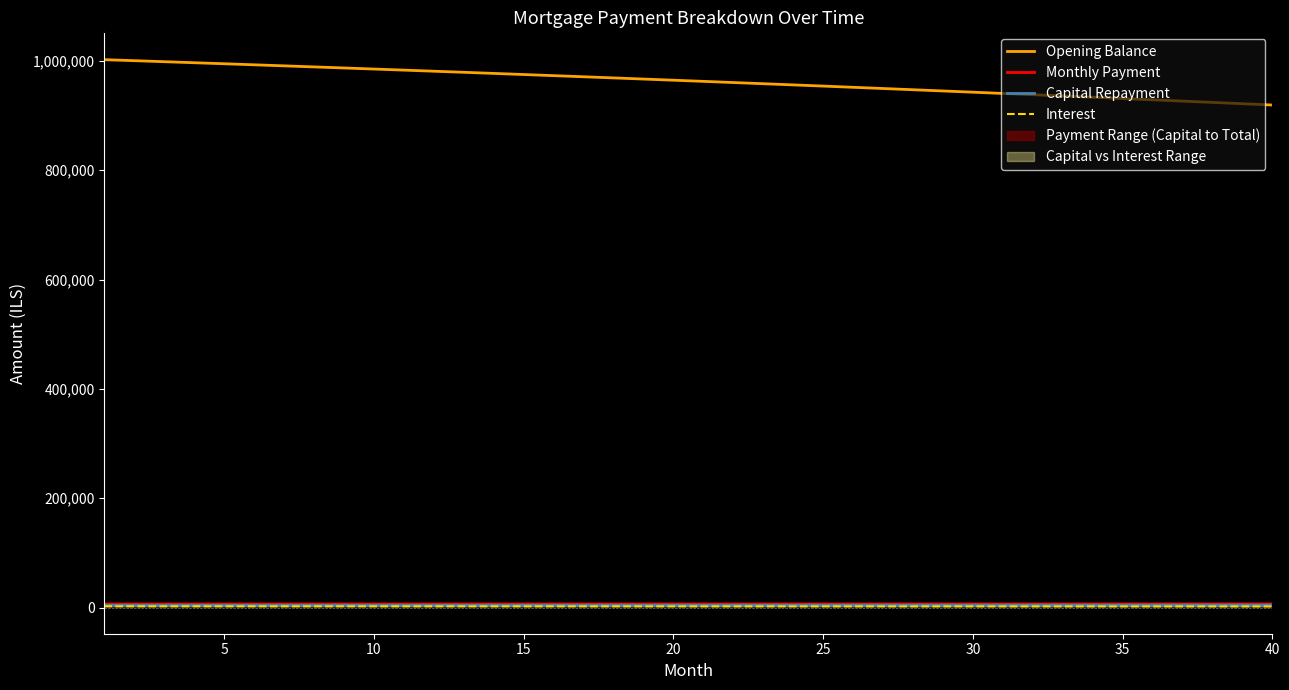

How many distinct data groups are displayed?

4